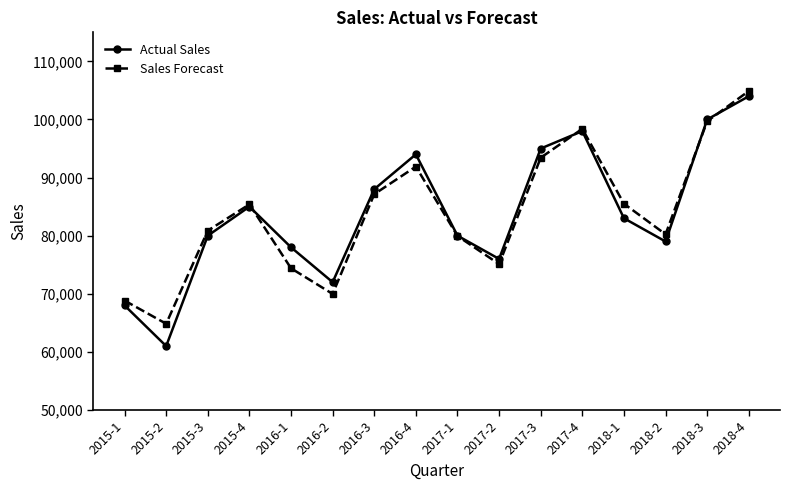

Is the value of Sales Forecast at 2015-4 greater than the value of Actual Sales at 2015-2?

Yes